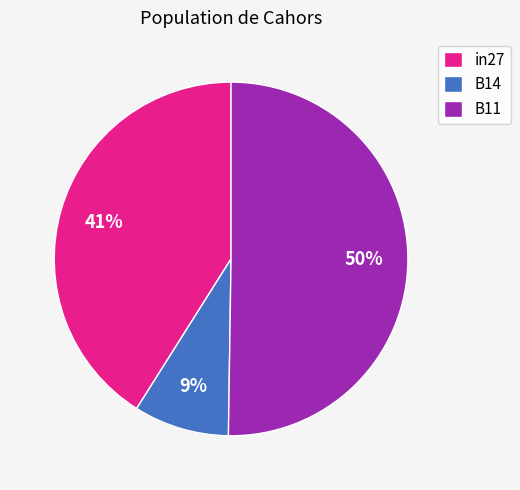

Which category has the biggest portion of the pie?

B11